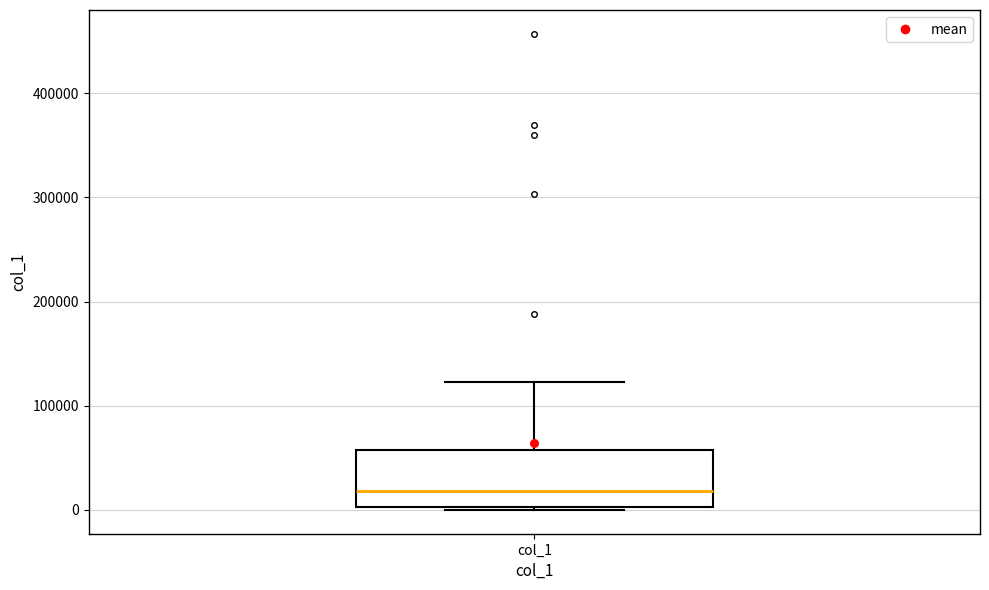

Where does the median line of the box for col_1 sit on the y-axis? The values are not printed on the chart, so give them approximately, as read against the axis.

20000